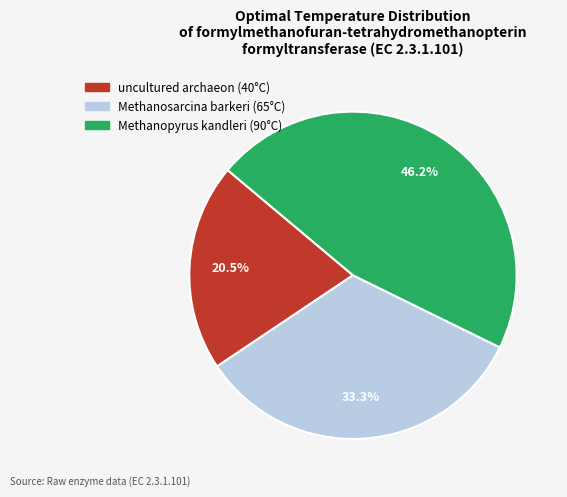

To the nearest percent, what is the difference between the largest and smallest slice percentages?

26%